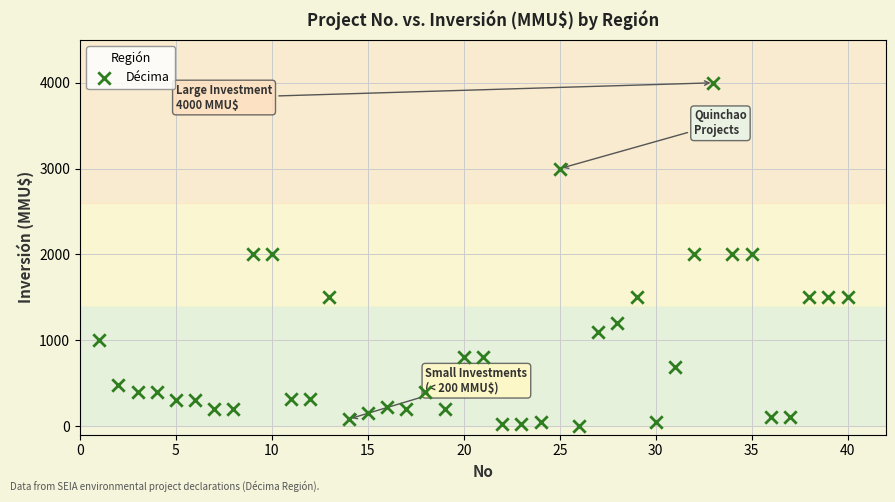

What is the range of Y values (max minus min)?

3998